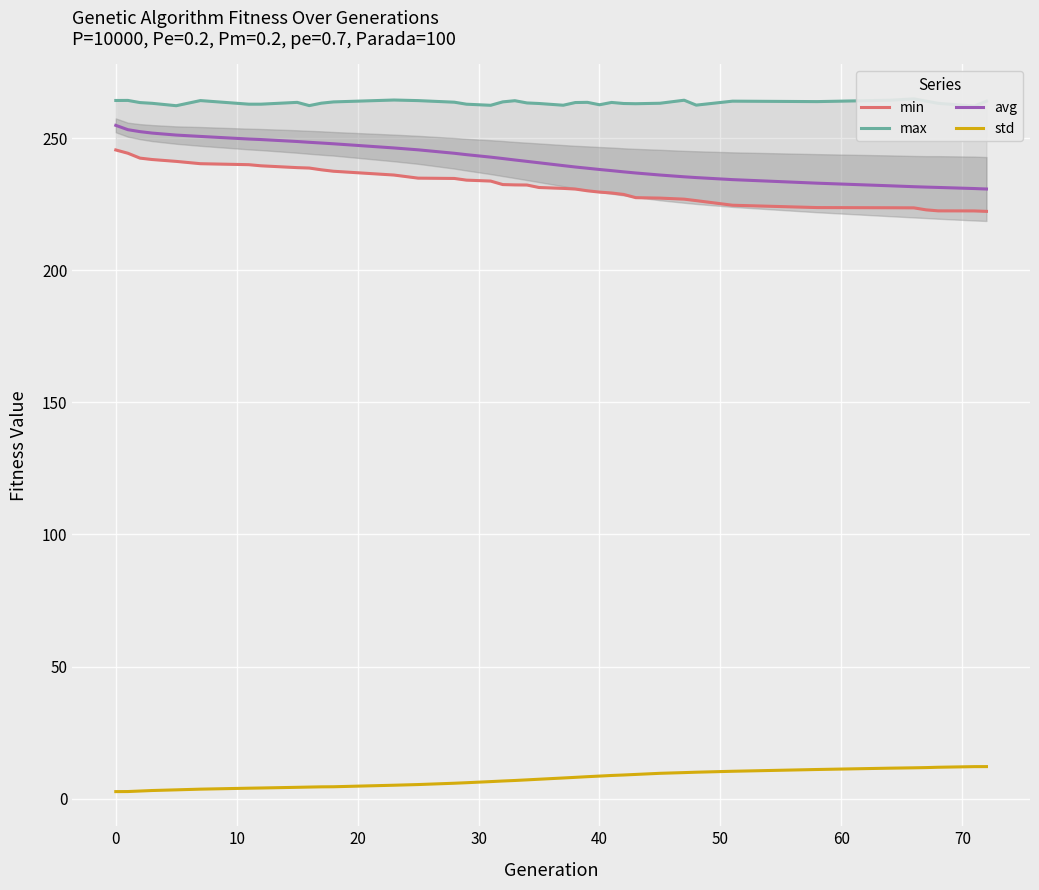

What is the sum of all std values?

280.9